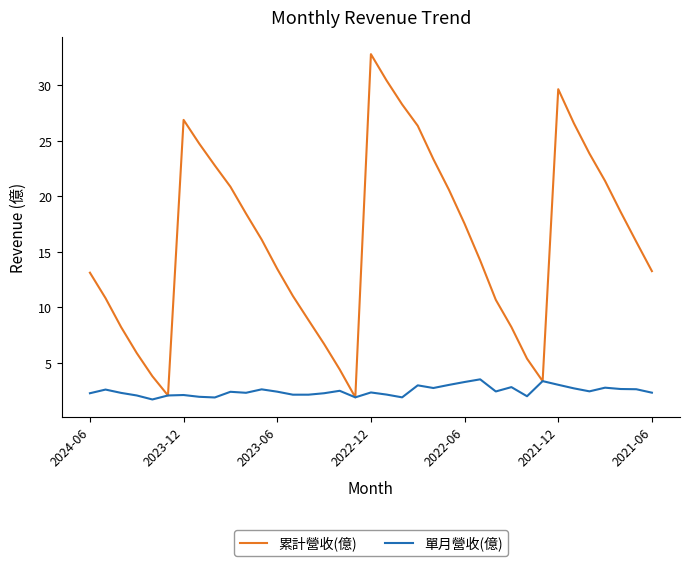

In 累計營收(億), how many points are higher than both neighbors (excluding endpoints)?

3